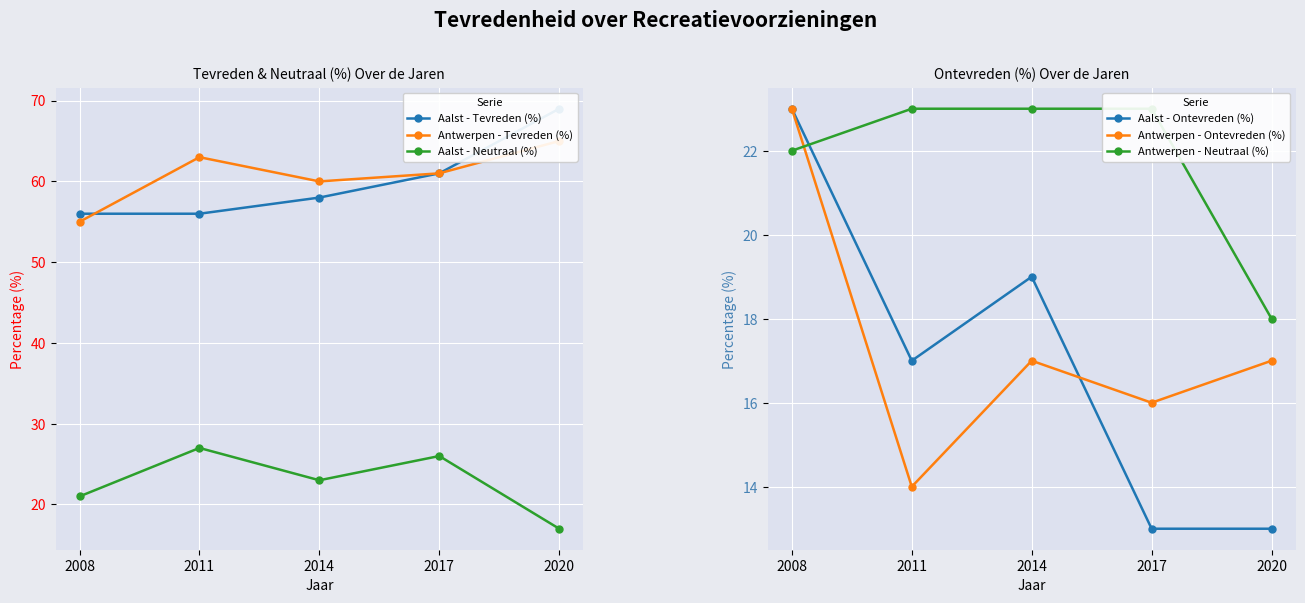

How many data points does each series have?

5